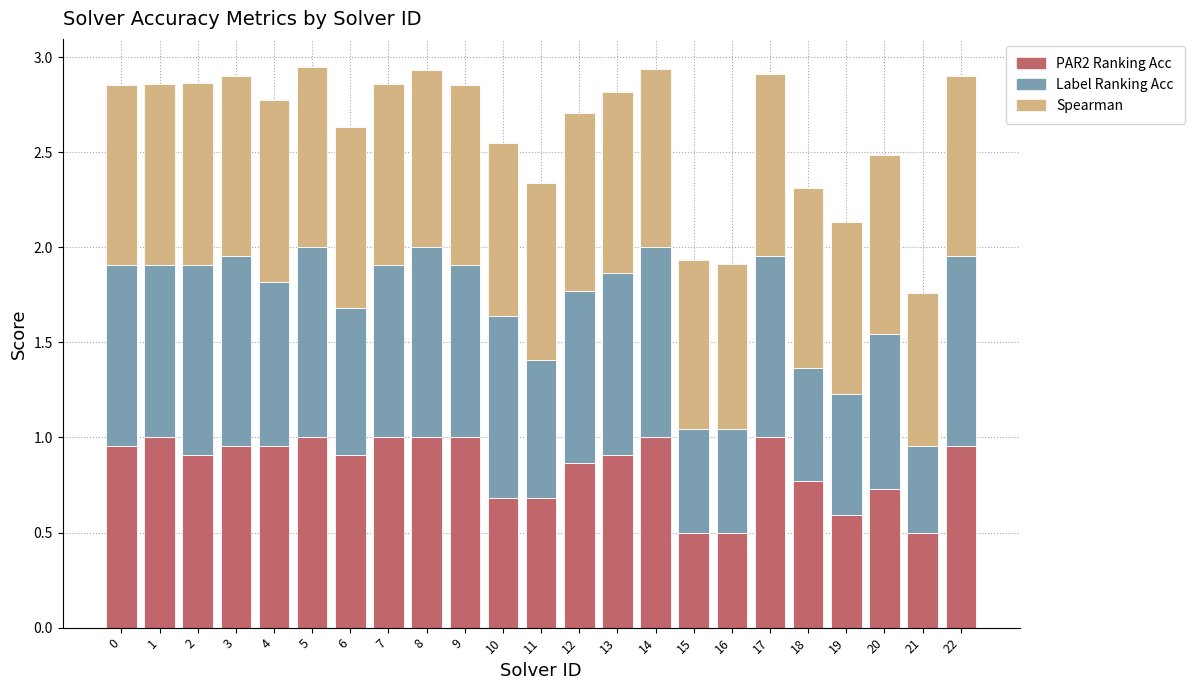

What is the total value across all series at 9?

2.9